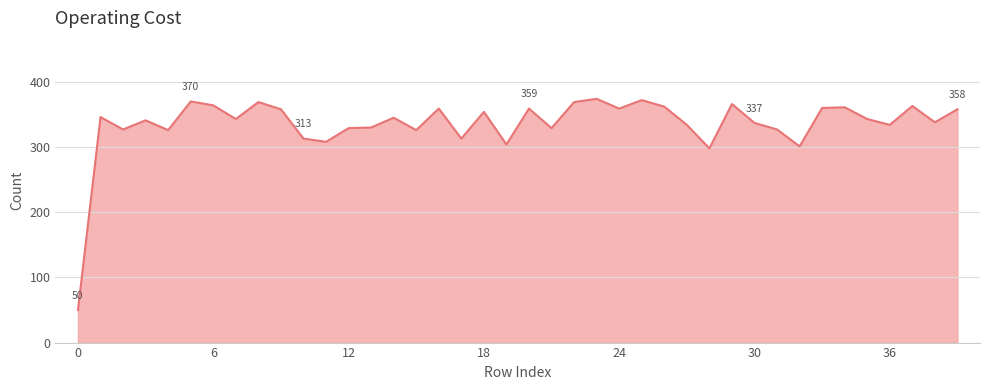

Does the chart display data point markers on the line(s)?

No